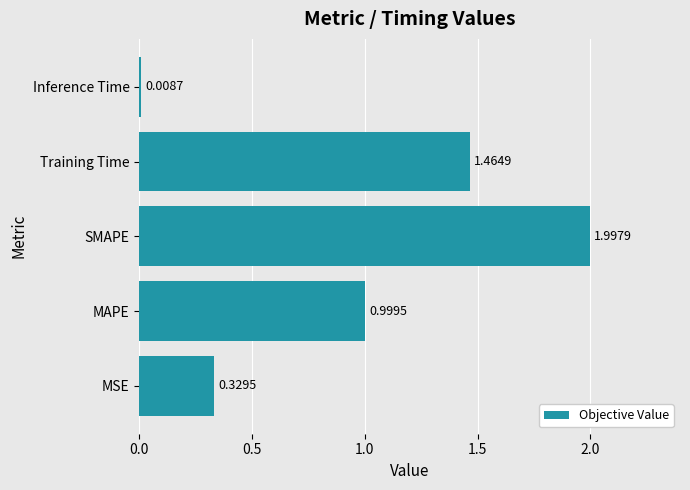

List the labels in order of value, largest first.

SMAPE, Training Time, MAPE, MSE, Inference Time